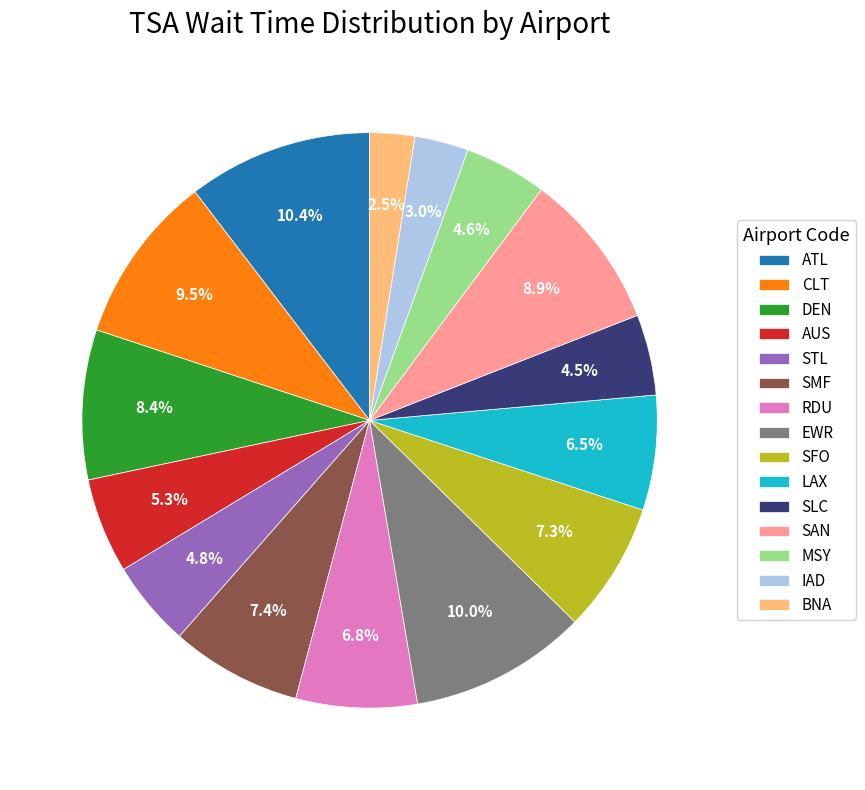

Count the number of slices in the pie.

15